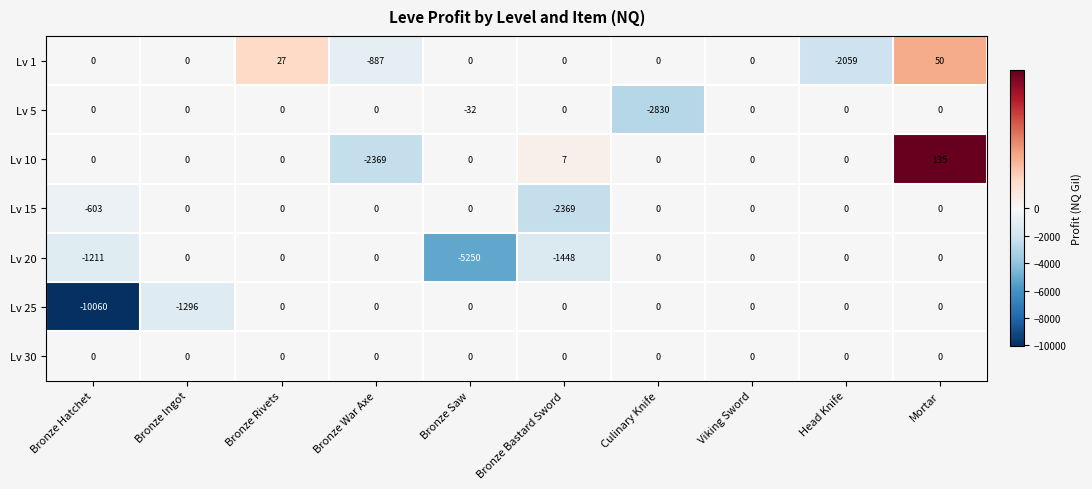

Which series has the largest range (max minus min)?

Lv 25